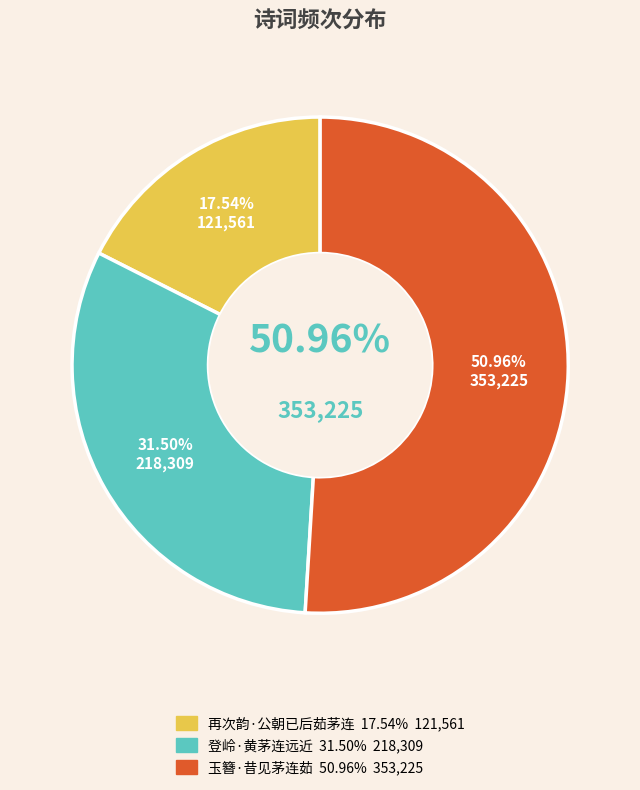

Which category accounts for the majority?

玉簪·昔见茅连茹